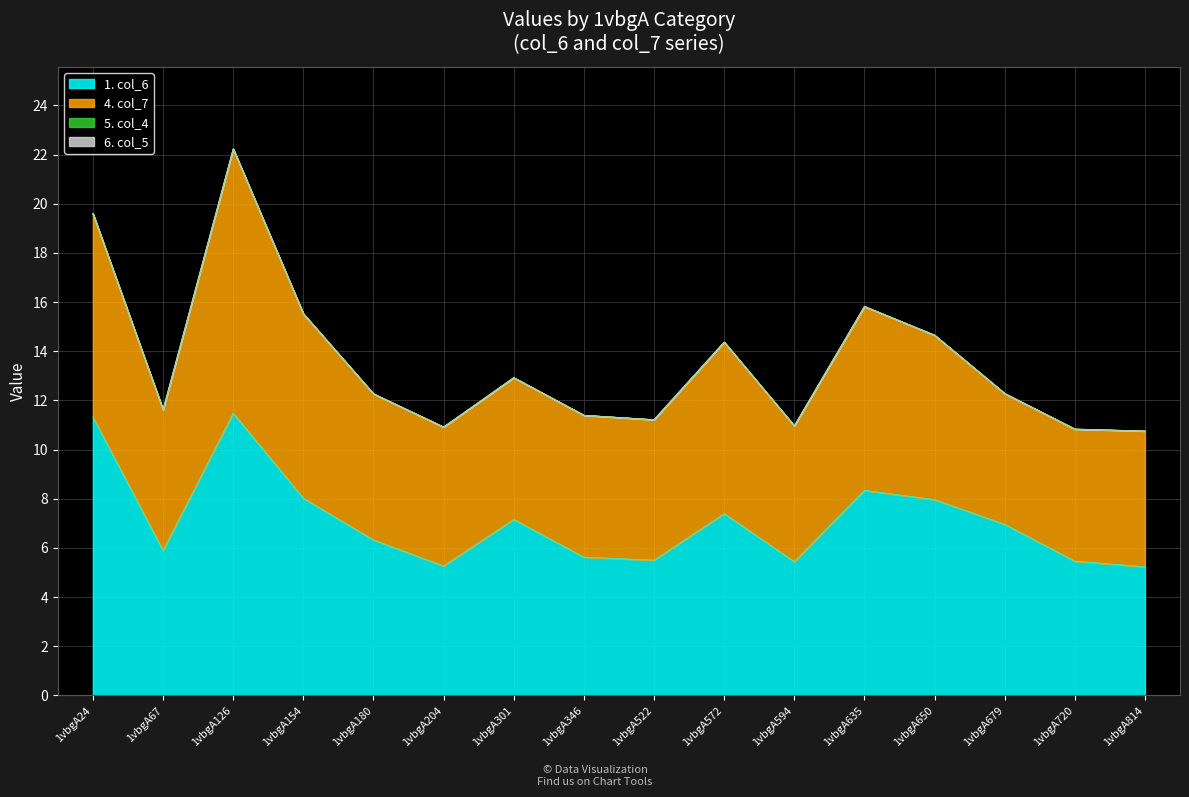

True or false: col_6 has a value of 8.0 at 1vbgA346.

False